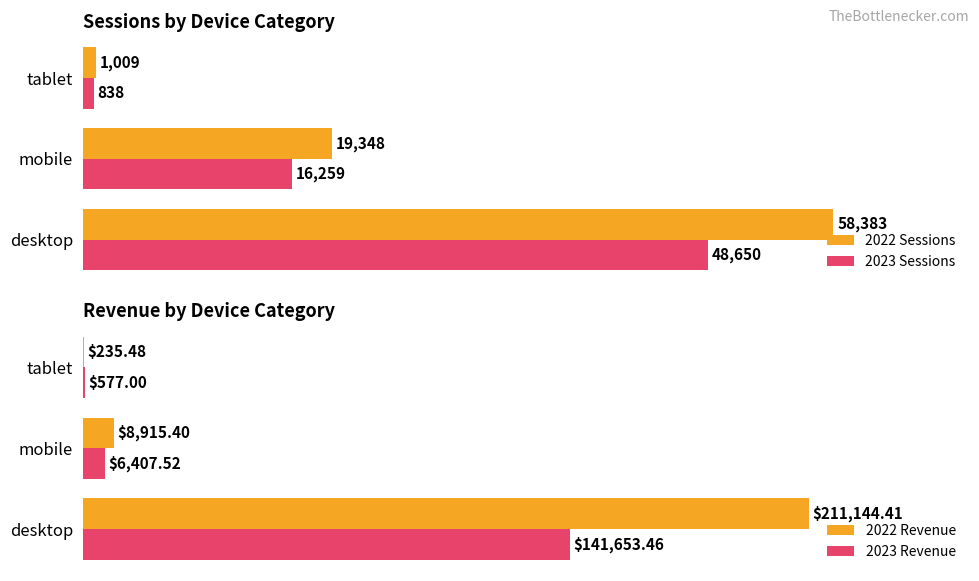

Reading right to left, list all the values displayed in this chart.

2022 Sessions: 1009.0	19348.0	58383.0
2023 Sessions: 838.0	16259.0	48650.0
2022 Revenue: 235.5	8915.4	211144.4
2023 Revenue: 577.0	6407.5	141653.5